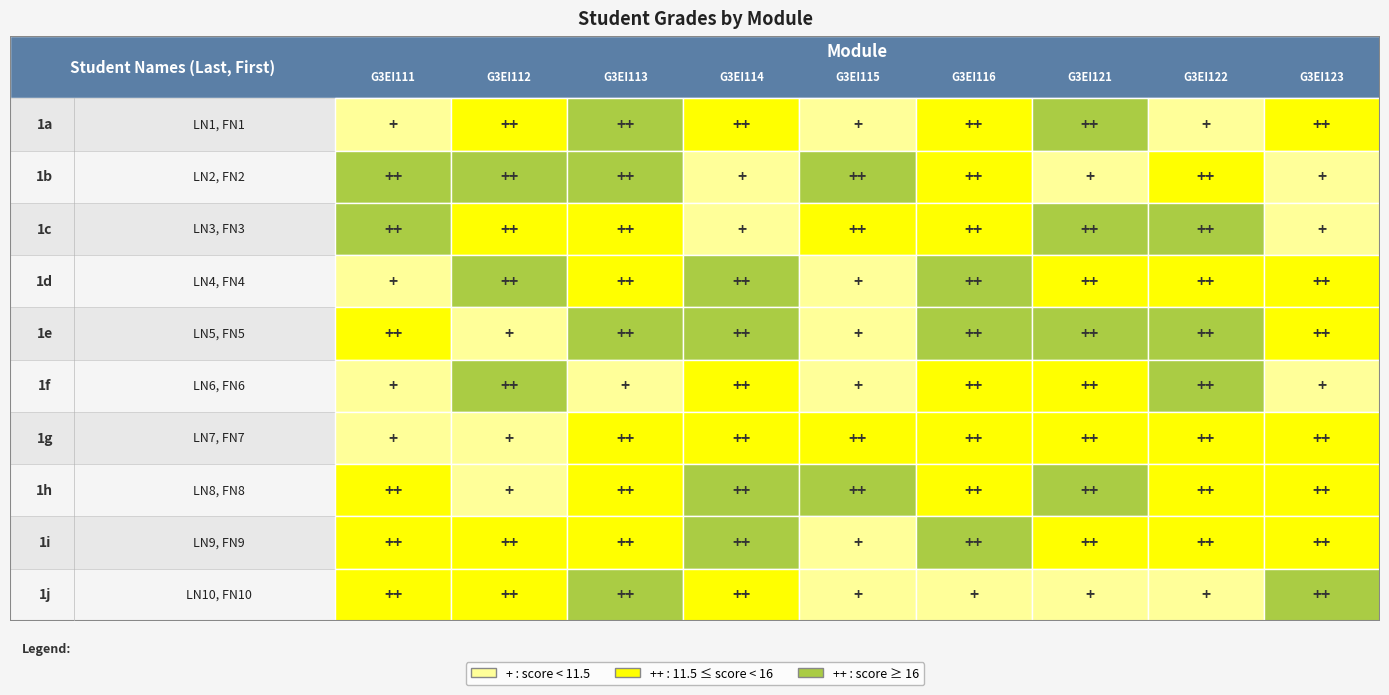

Reading left to right, extract all data points from this chart.

G3EI1_LN1: 11.0	14.0	19.3	11.7	10.7	15.1	17.6	10.0	13.8
G3EI1_LN2: 16.5	17.0	19.6	10.0	18.7	15.1	11.0	12.1	10.0
G3EI1_LN3: 18.6	12.0	12.4	10.5	12.3	15.8	19.4	18.9	10.0
G3EI1_LN4: 10.0	18.0	13.1	17.6	11.3	16.3	12.9	14.2	13.3
G3EI1_LN5: 13.9	10.0	17.9	17.7	10.7	16.7	18.2	17.9	15.9
G3EI1_LN6: 10.0	16.0	9.9	14.7	10.0	11.8	12.2	16.7	11.3
G3EI1_LN7: 10.0	10.0	13.8	12.9	12.7	14.1	13.9	12.8	13.2
G3EI1_LN8: 12.0	9.0	12.0	16.5	18.8	13.4	16.8	12.1	14.6
G3EI1_LN9: 12.0	13.0	15.8	17.1	10.9	17.8	15.0	12.7	14.0
G3EI1_LN10: 12.0	12.0	18.6	11.8	11.4	10.0	10.8	10.0	17.7